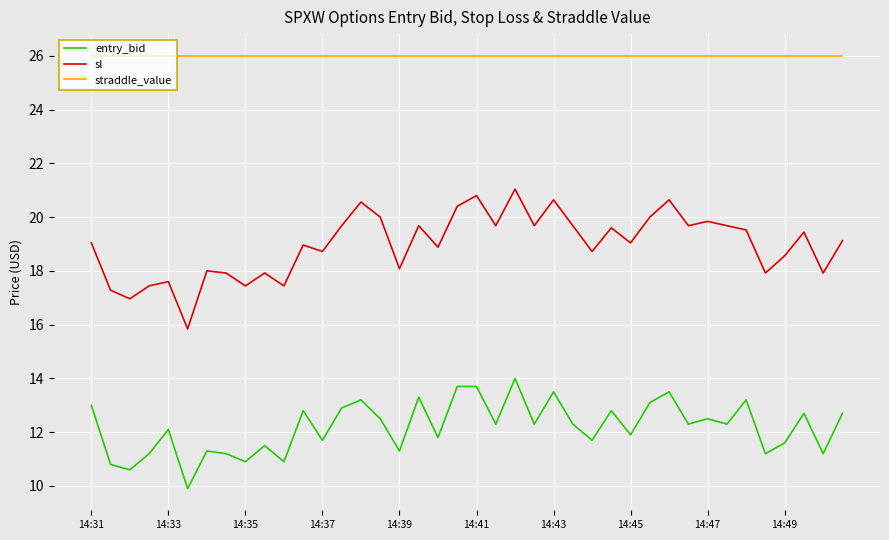

True or false: sl and straddle_value intersect in this chart.

False